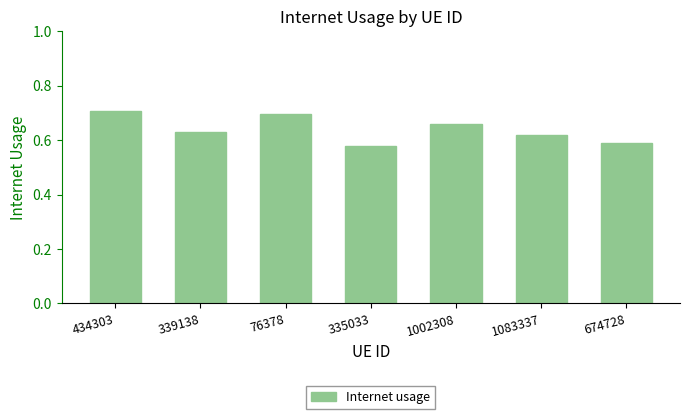

How many values are between 0 and 1?

7